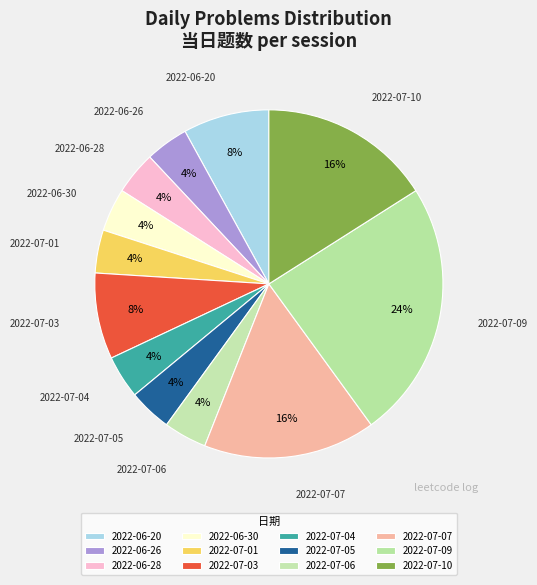

What is the smallest slice in the pie chart?

2022-06-26